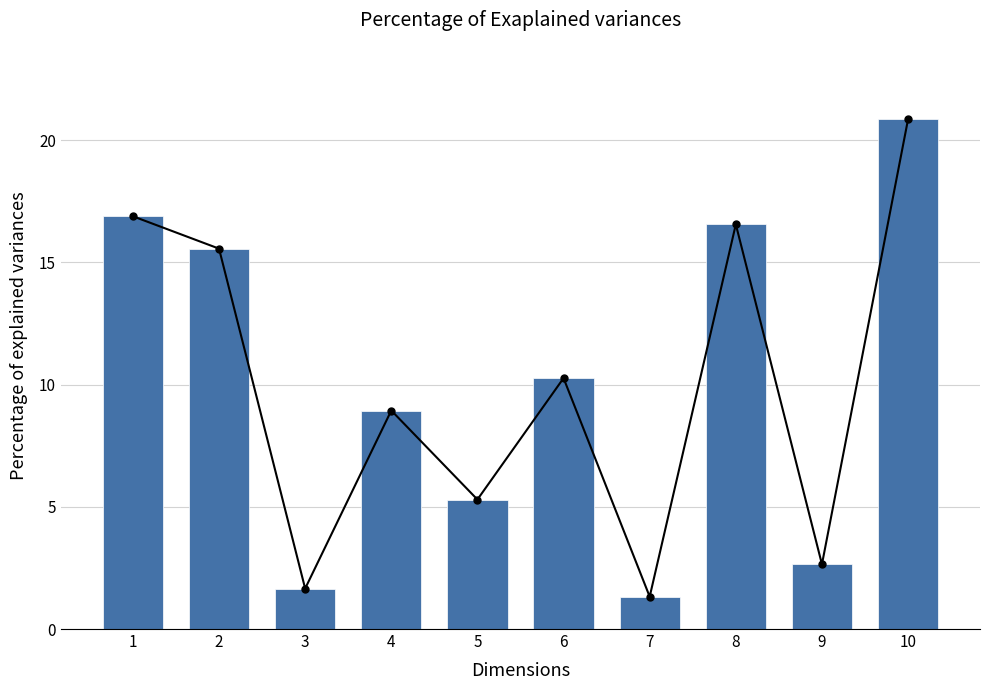

Are the bars grouped side by side (vs. stacked)?

No